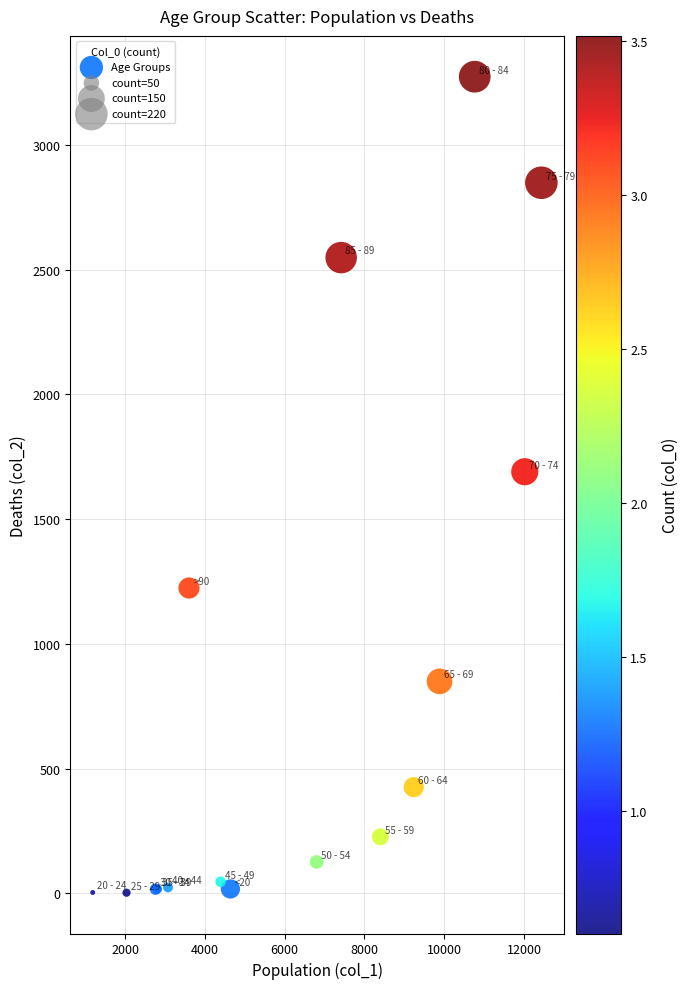

What Y value in the scatter plot is closest to 1638?

1690